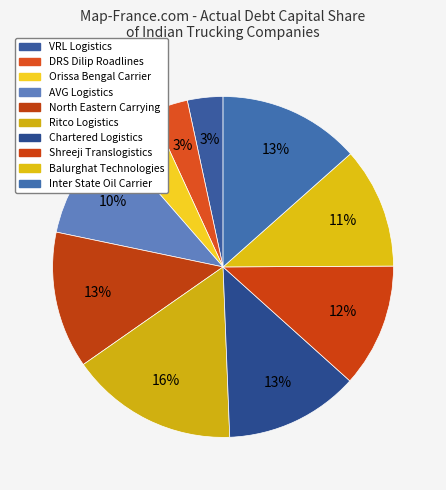

To the nearest percent, what is the difference between the largest and smallest slice percentages?

13%